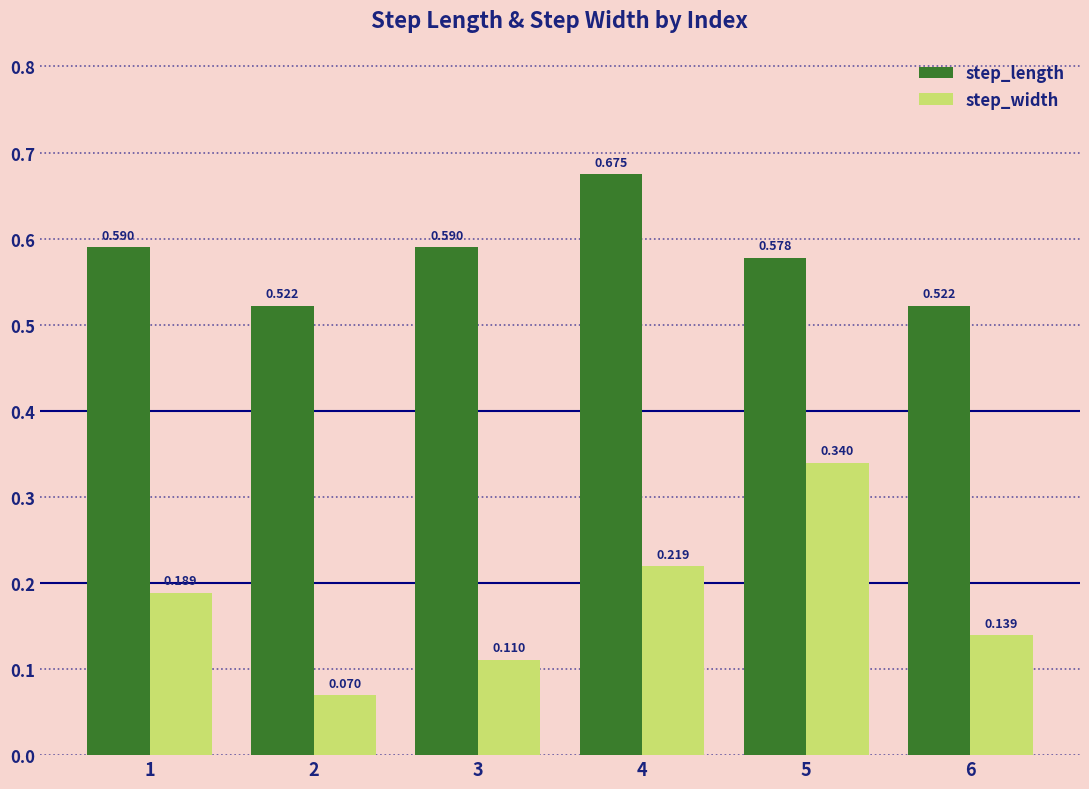

Between 3 and 5, which series saw the biggest shift?

step_width